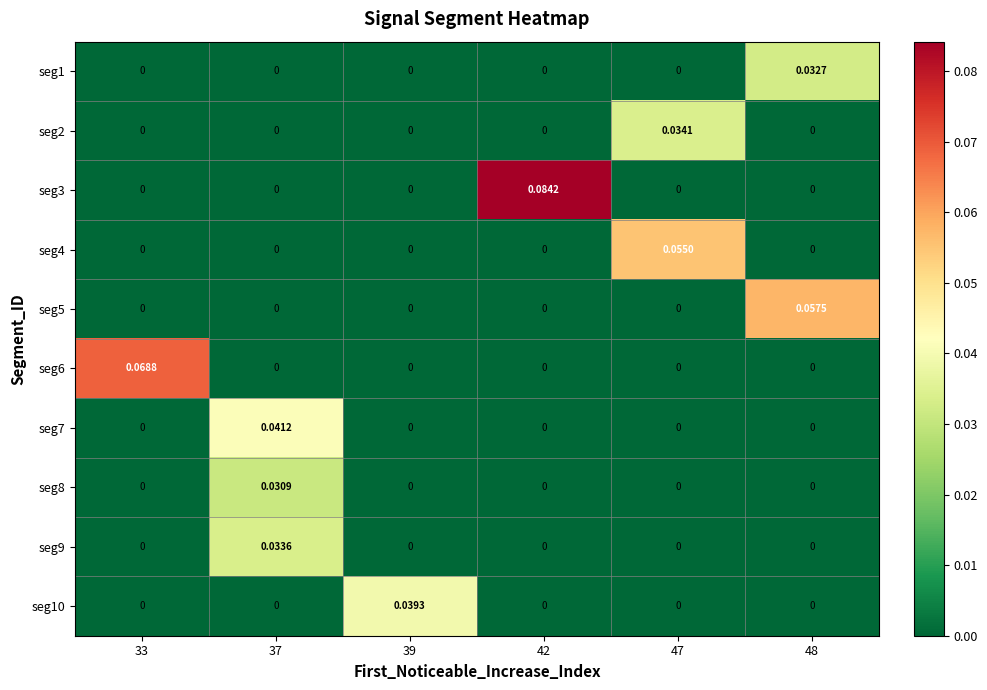

Is the value of seg10 at 39 greater than the value of seg3 at 37?

Yes